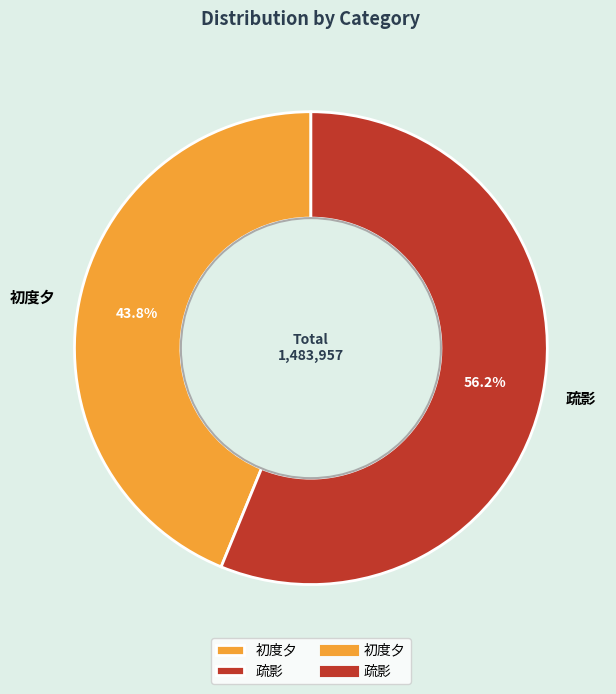

Rank the categories by value from lowest to highest.

初度夕, 疏影